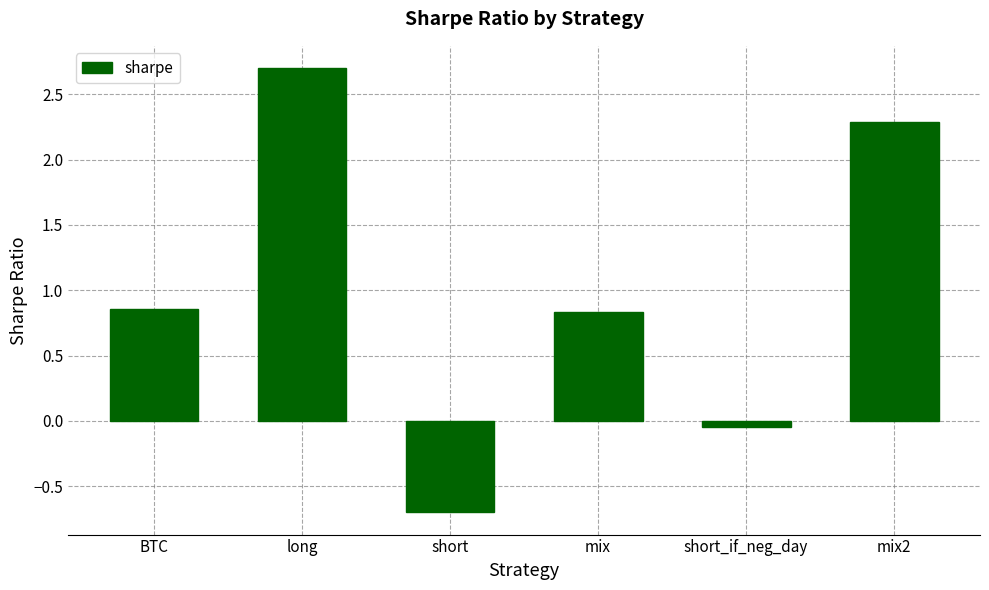

Where is the data nearest to the value 1?

BTC